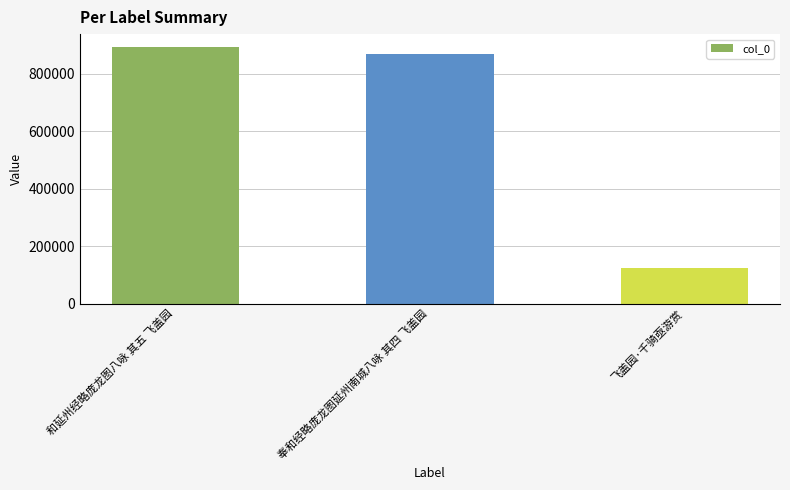

What is the value of the 2nd bar from the left?

870106